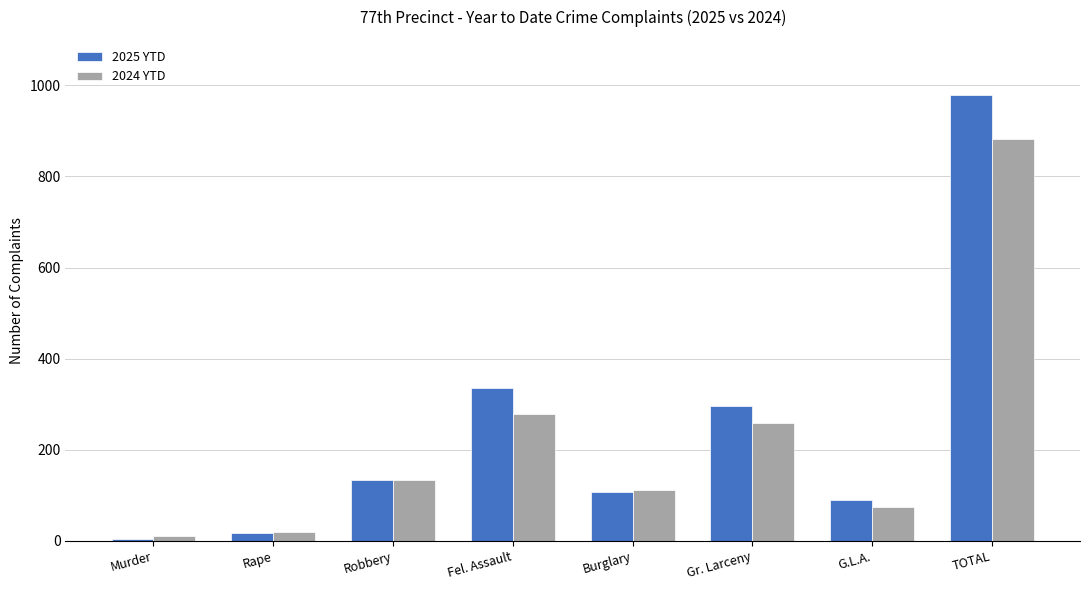

At which label does 2024 YTD reach its peak?

TOTAL